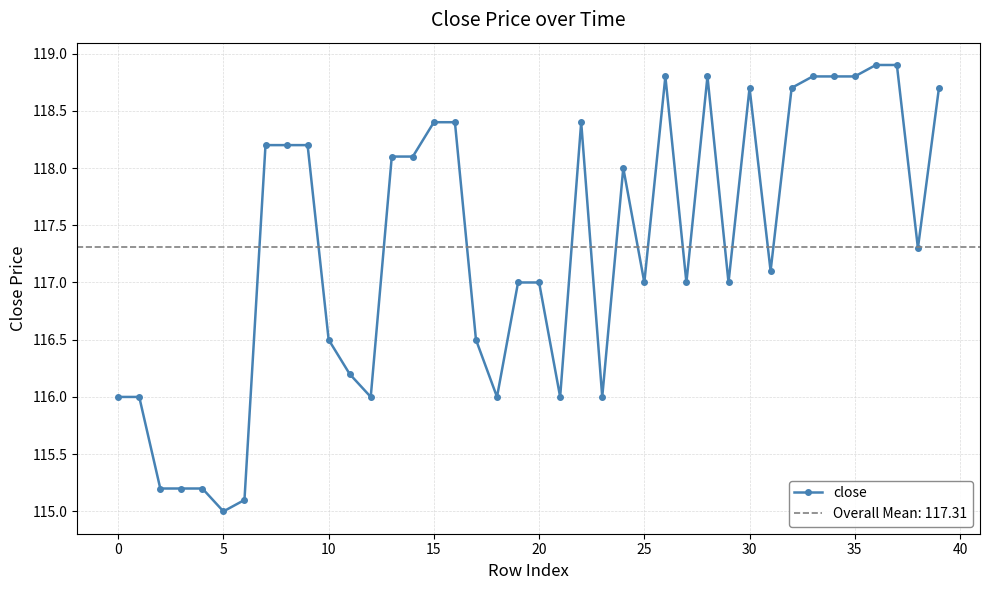

How many interior local valleys (lower than both neighbors) does the data have?

10